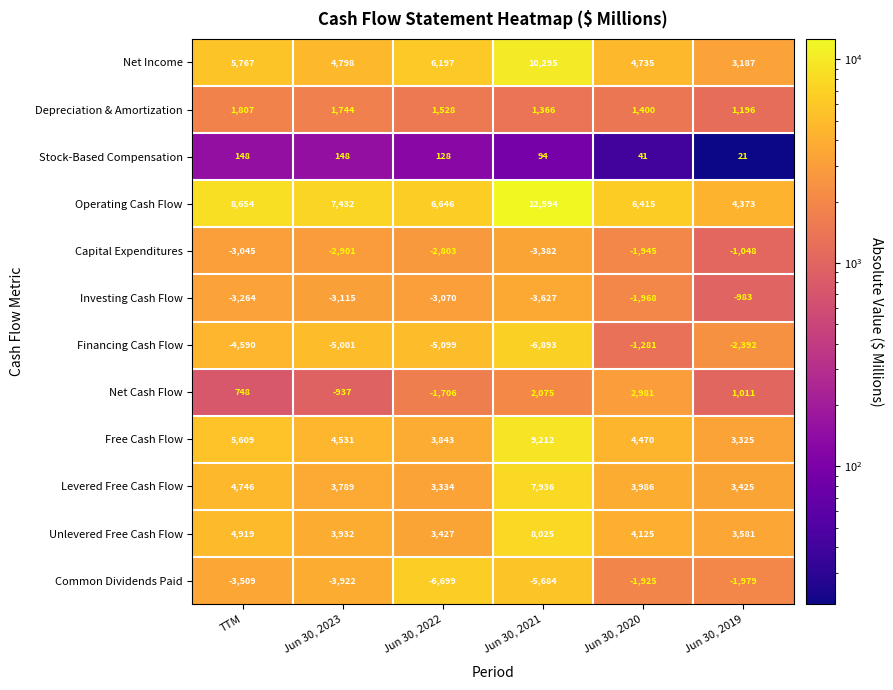

Where does the Levered Free Cash Flow series first go above 3986?

TTM